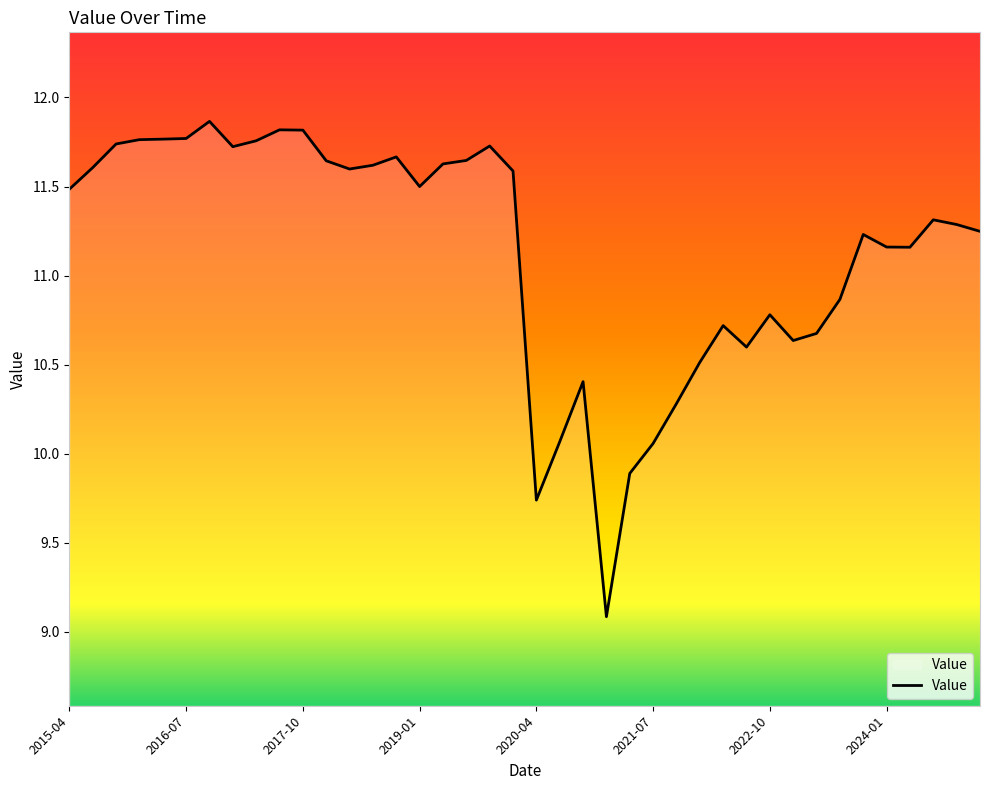

What is the minimum value shown in the chart?

9.1